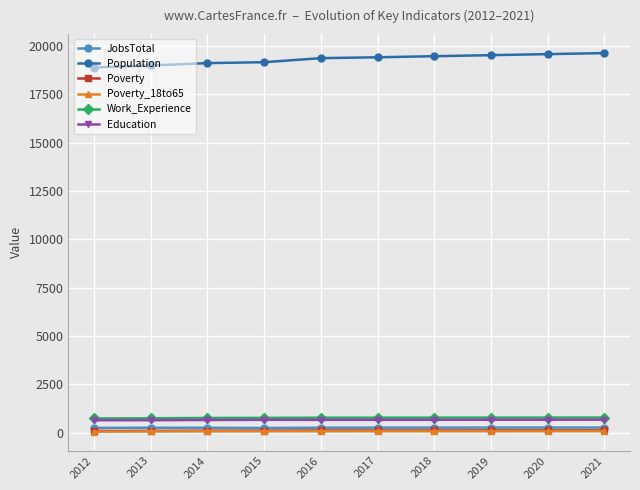

Is it true that Education equals 670 at 2018?

True